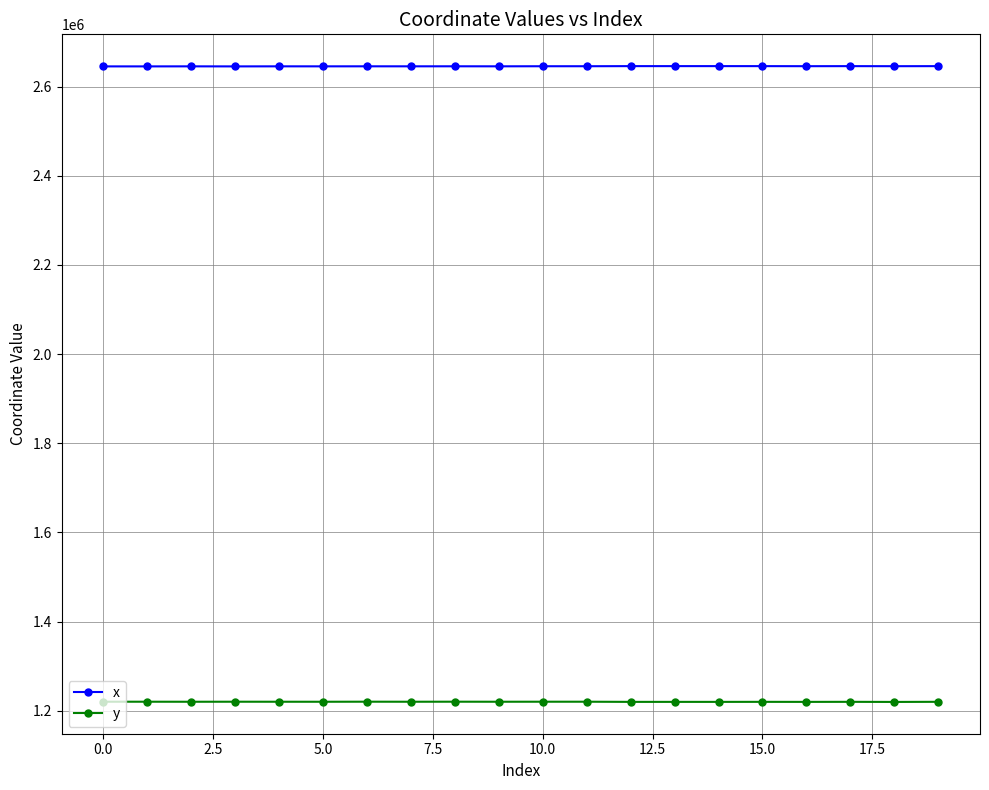

True or false: y and x intersect in this chart.

False